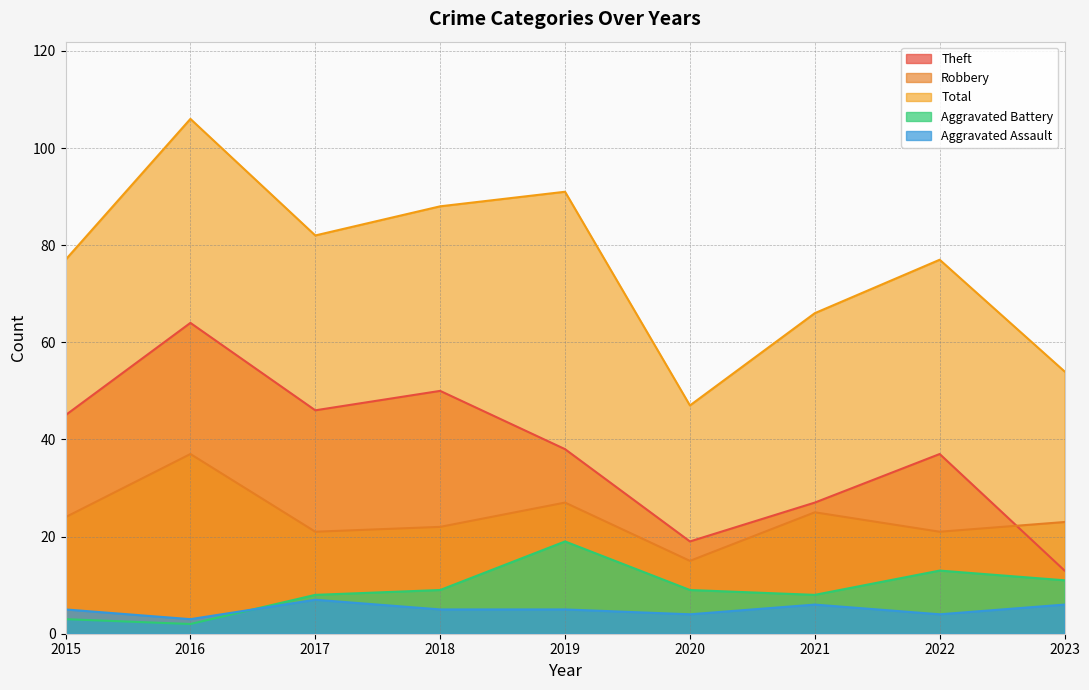

What is the highest value of the Aggravated Assault series?

7